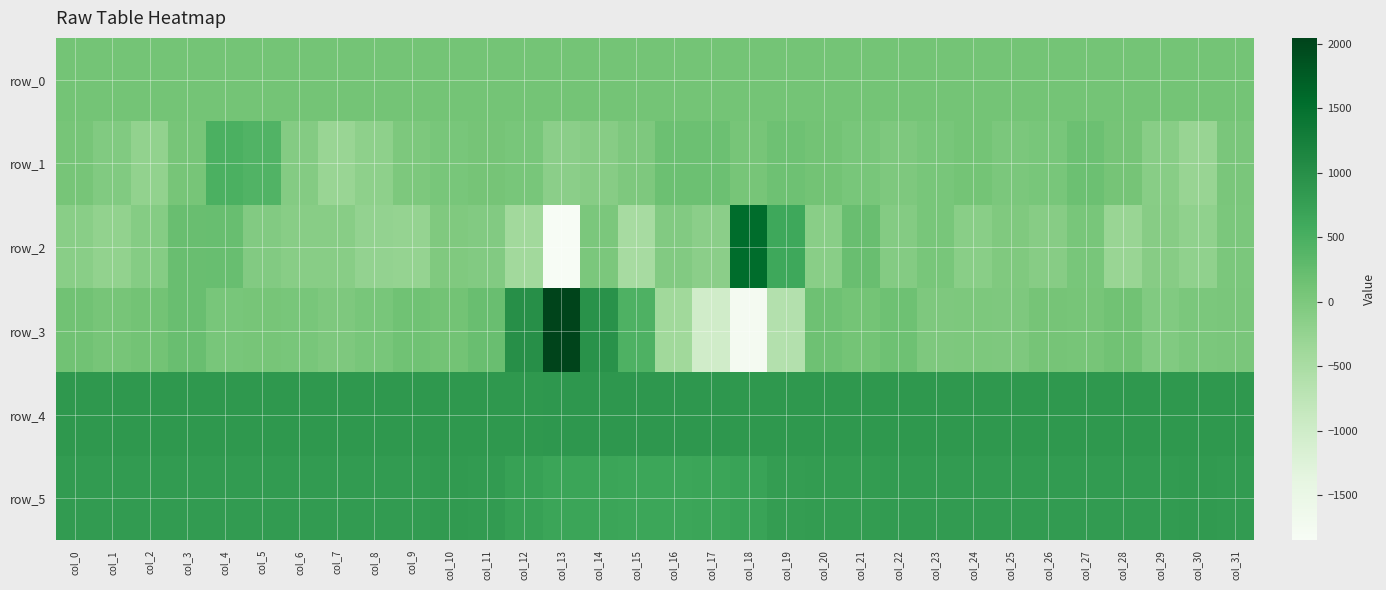

What is the minimum value for row_5?

659.0